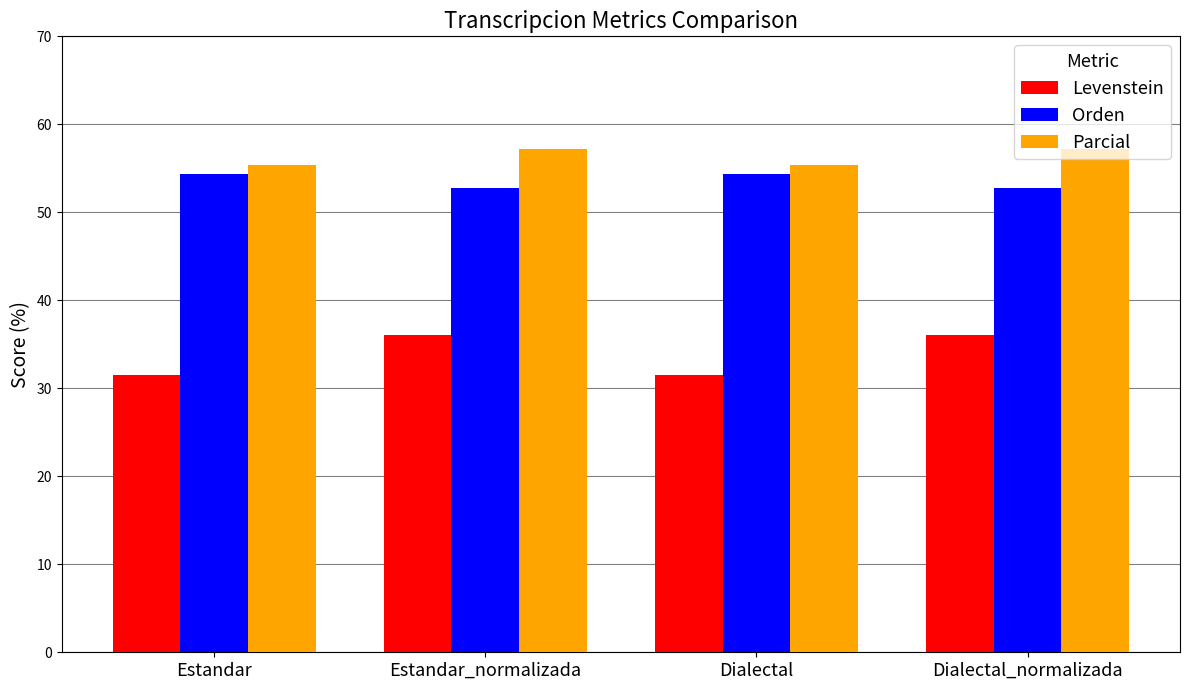

What is the difference between the maximum and minimum values in the Orden series?

1.6